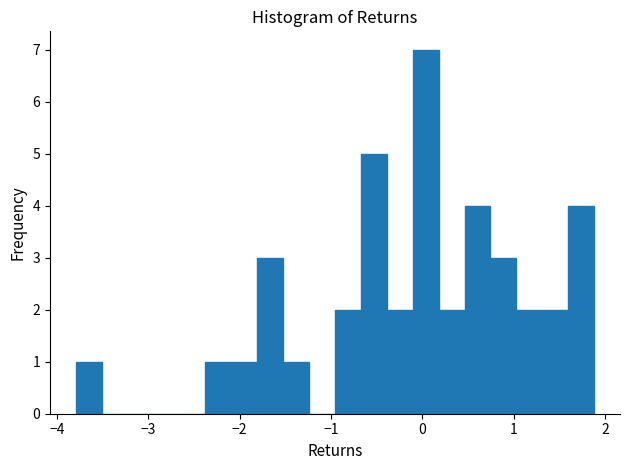

Read against the x-axis, roughly where is the centre of the tallest bar?

0.0